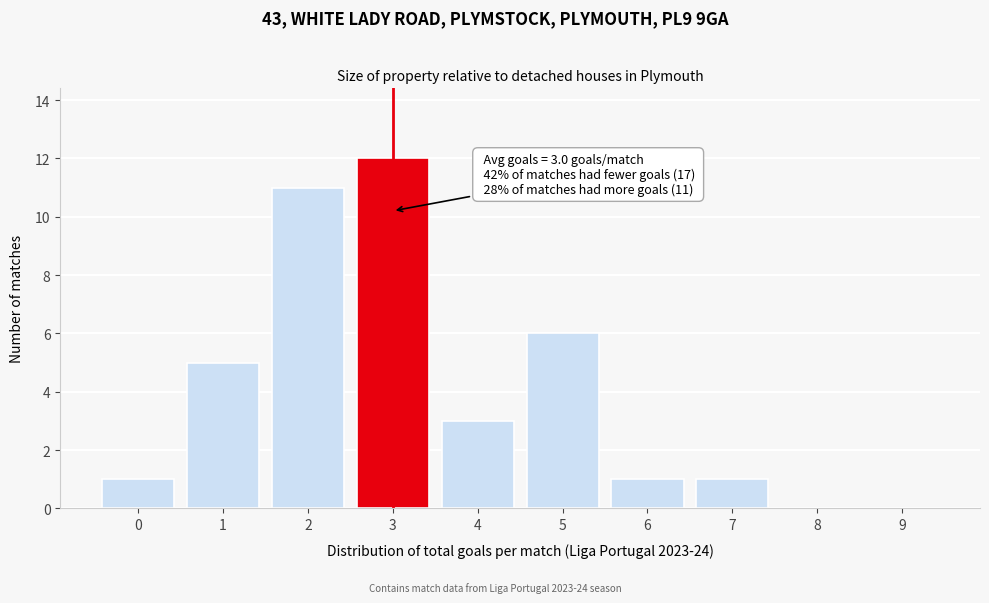

Reading left to right, extract all data points from this chart.

0=1	1=5	2=11	3=12	4=3	5=6	6=1	7=1	8=0	9=0